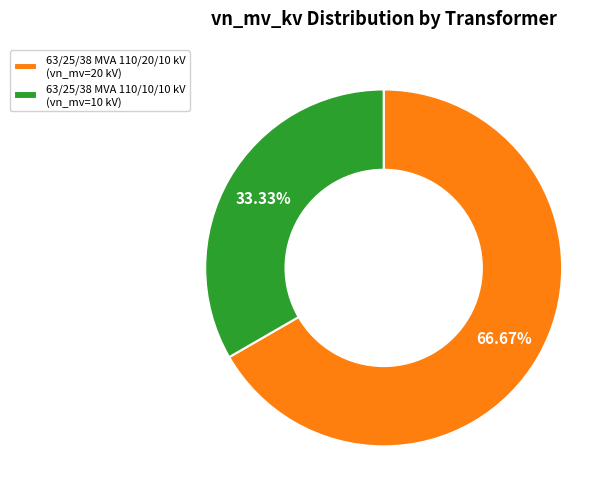

Count the number of slices in the pie.

2